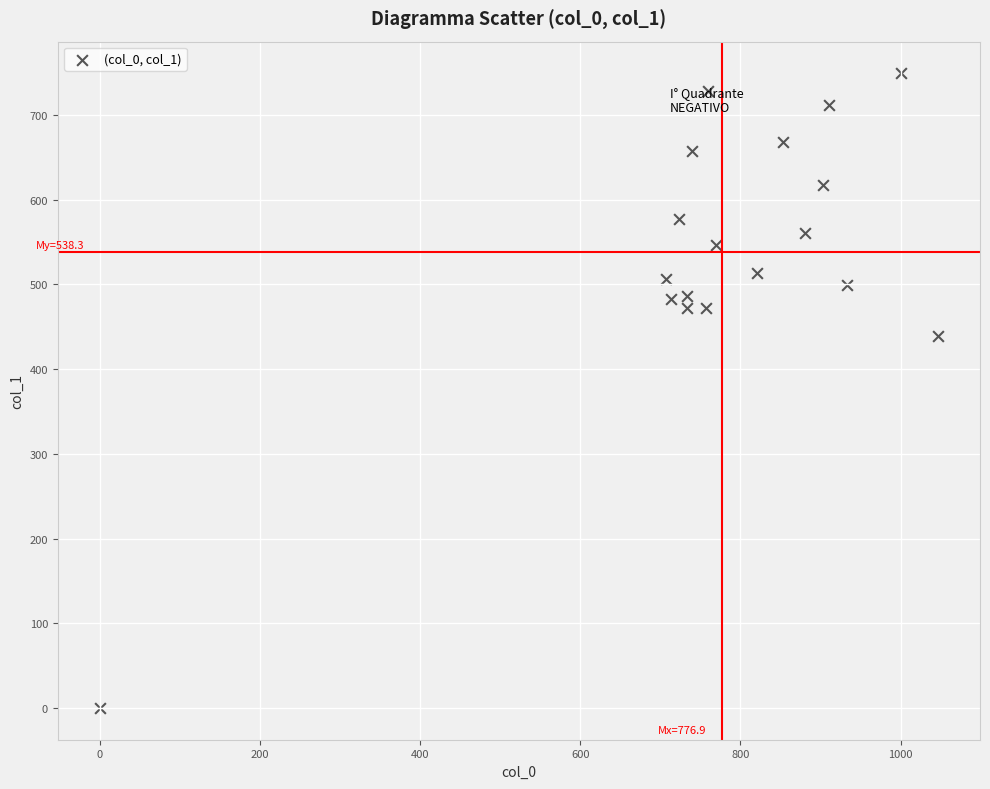

What Y value in the scatter plot is closest to 374?

438.8